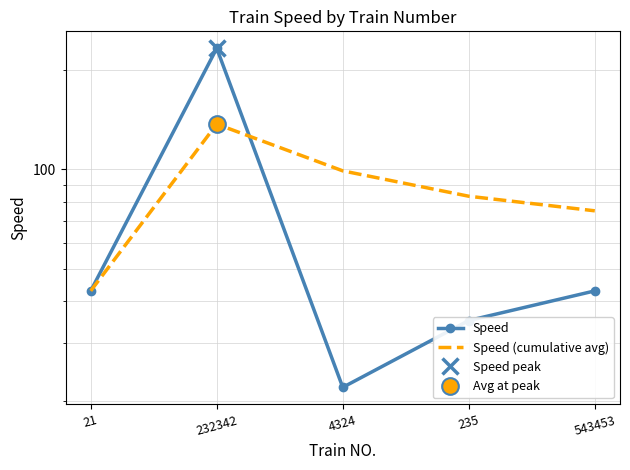

Does the chart have visible grid lines?

Yes